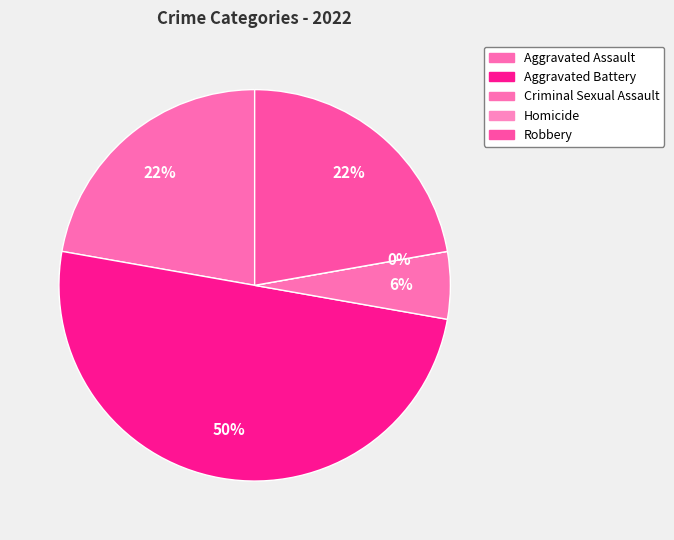

To the nearest percent, what percentage of the pie is Aggravated Assault?

22%